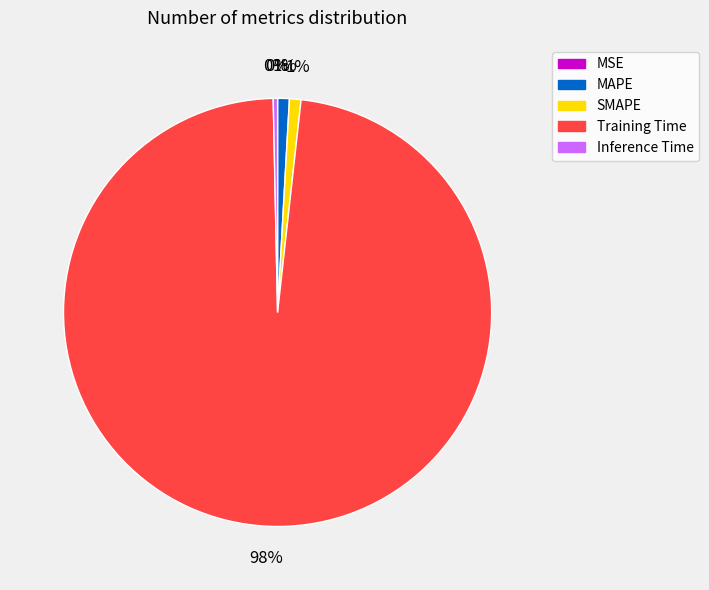

Is the sum of SMAPE and Training Time greater than half?

Yes